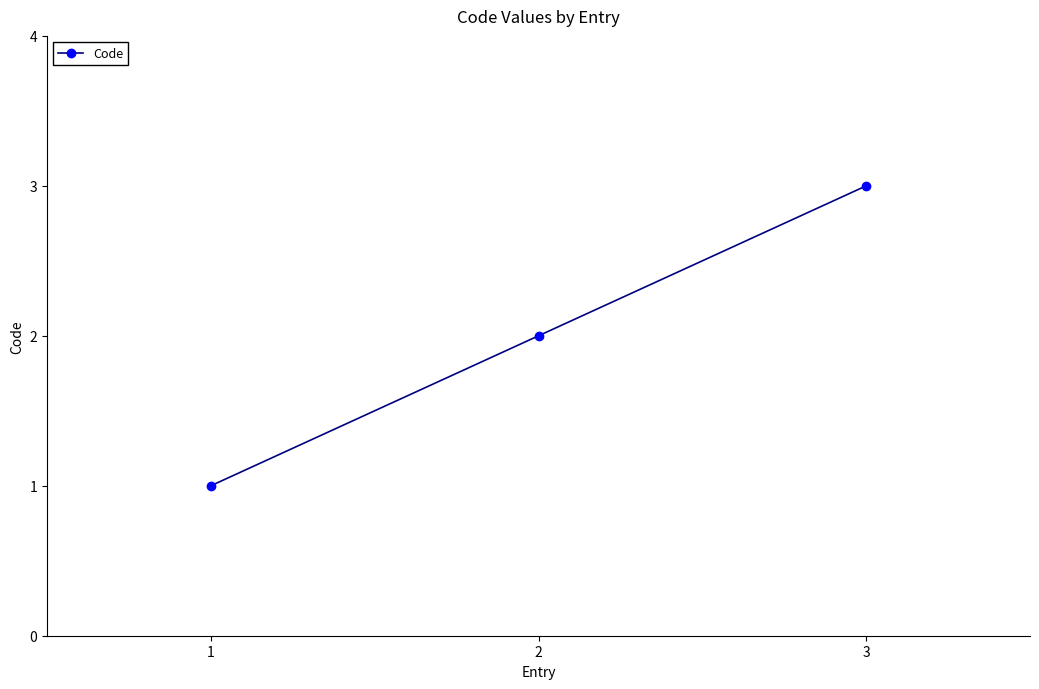

Reading right to left, what are all the values shown in this chart?

3	2	1